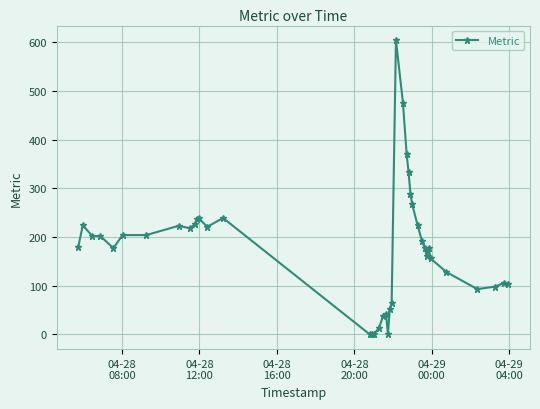

What is the greatest value displayed?

604